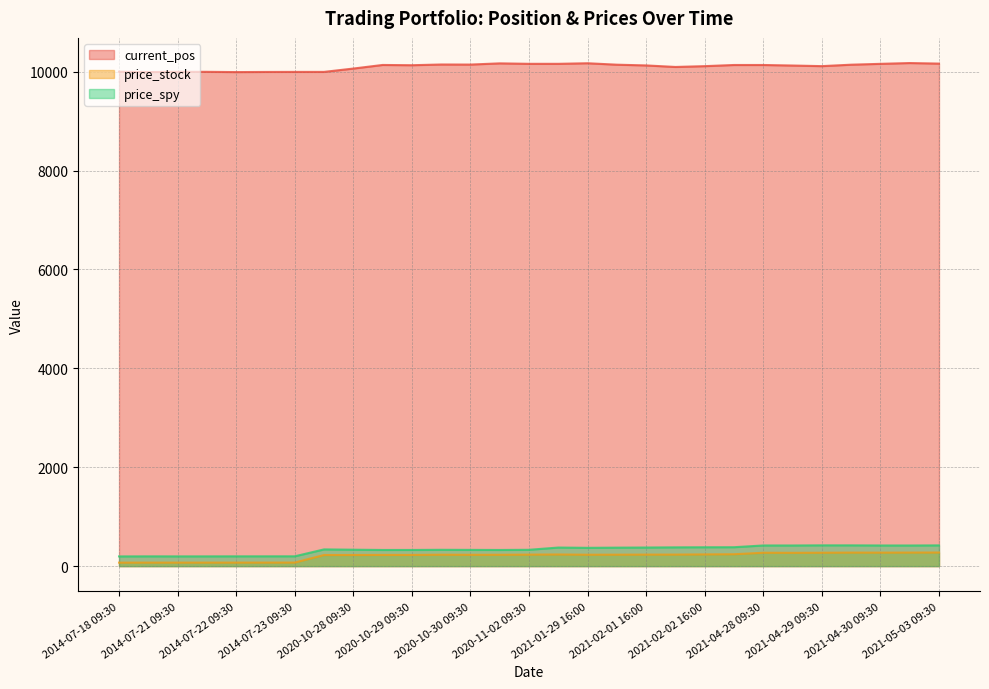

What are all the series names shown in the legend?

current_pos, price_stock, price_spy